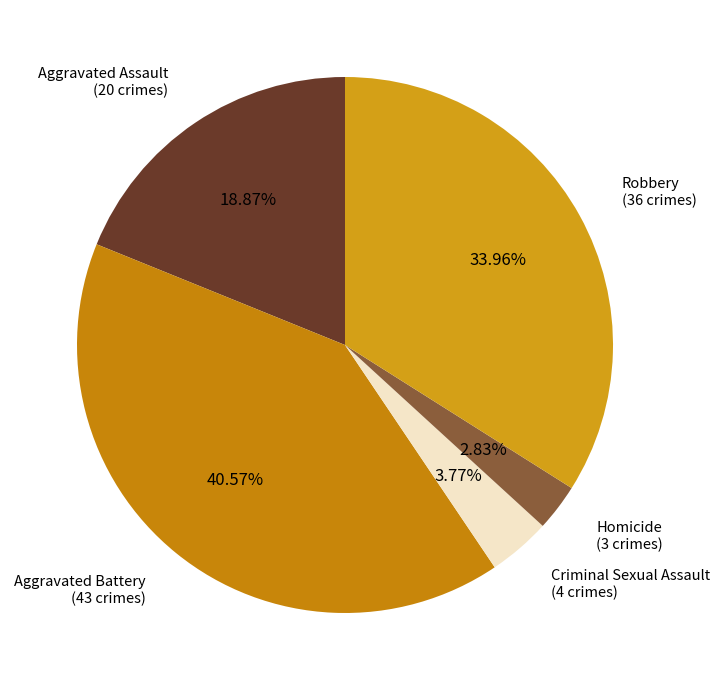

How many segments does this pie chart have?

5